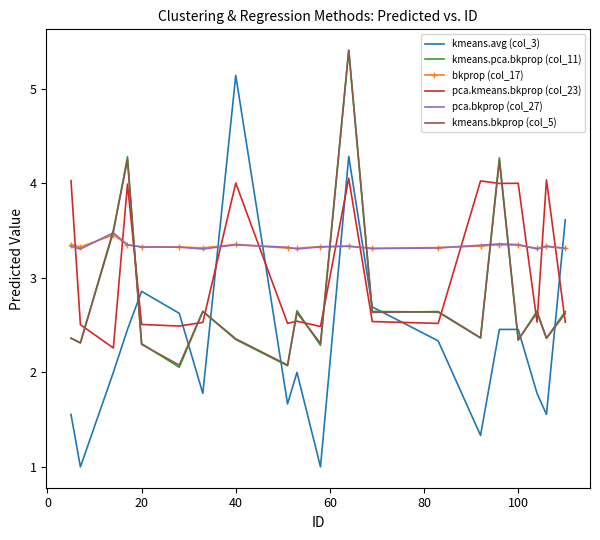

What are all the series names shown in the legend?

kmeans.avg (col_3), kmeans.pca.bkprop (col_11), bkprop (col_17), pca.kmeans.bkprop (col_23), pca.bkprop (col_27), kmeans.bkprop (col_5)